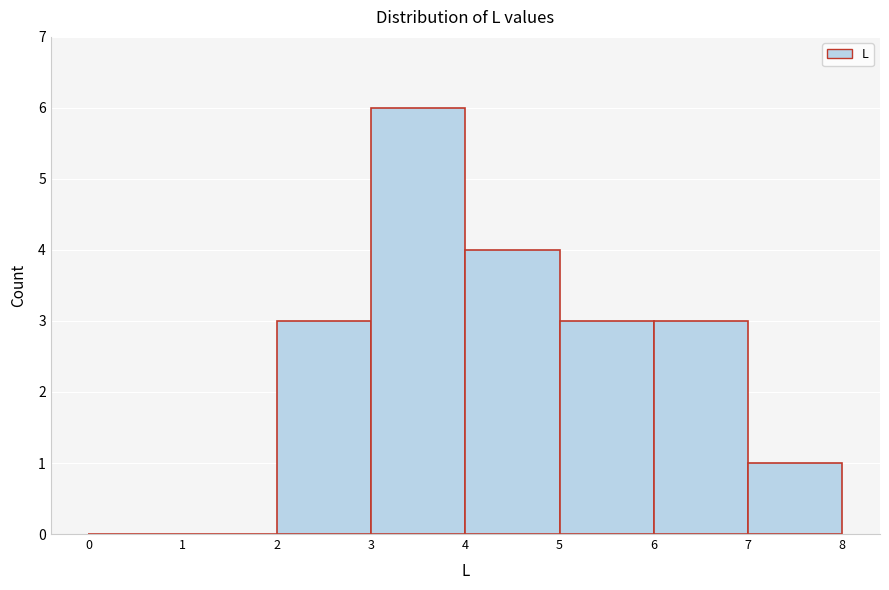

Over which range of the x-axis is the bar tallest?

3 to 4